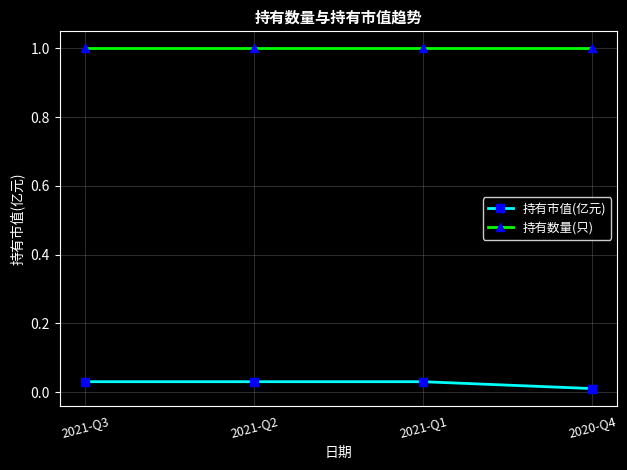

Rank the series by their maximum value, from highest to lowest.

持有数量(只), 持有市值(亿元)